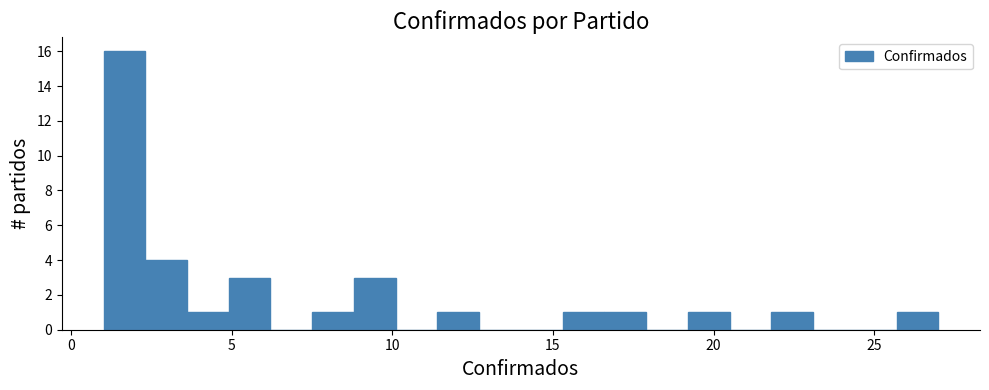

Read against the x-axis, roughly where is the centre of the tallest bar?

1.5